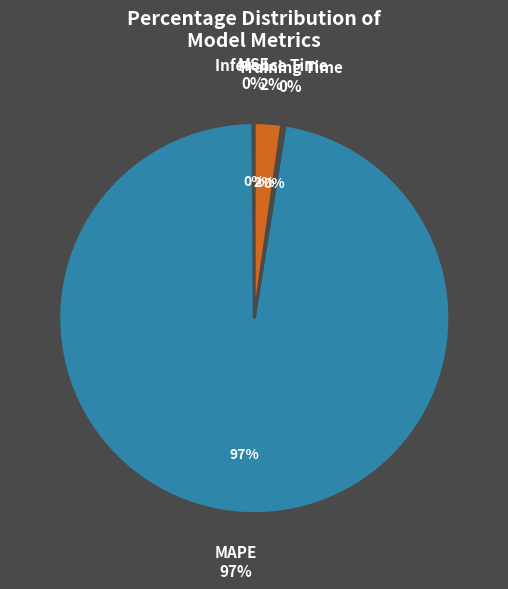

Count the number of slices in the pie.

4